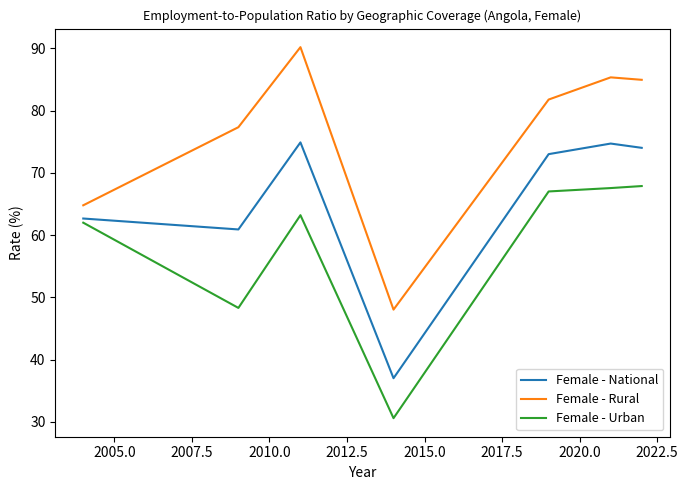

Which series has the largest range (max minus min)?

Female - Rural